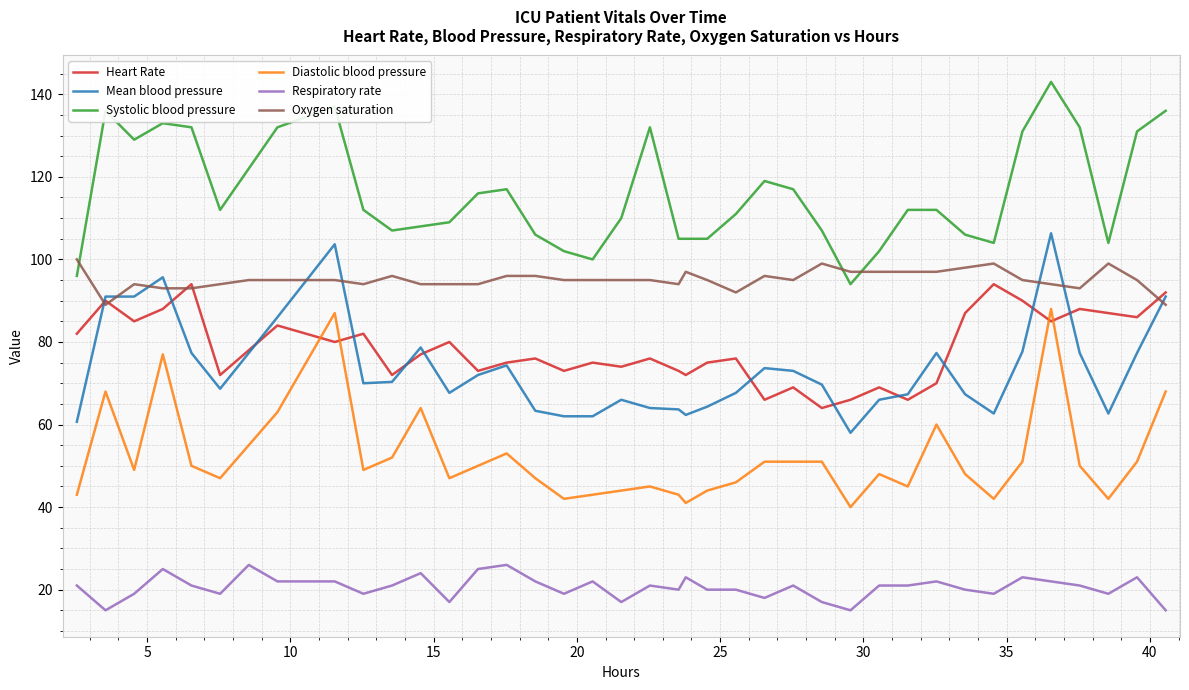

True or false: Oxygen saturation and Respiratory rate intersect in this chart.

False